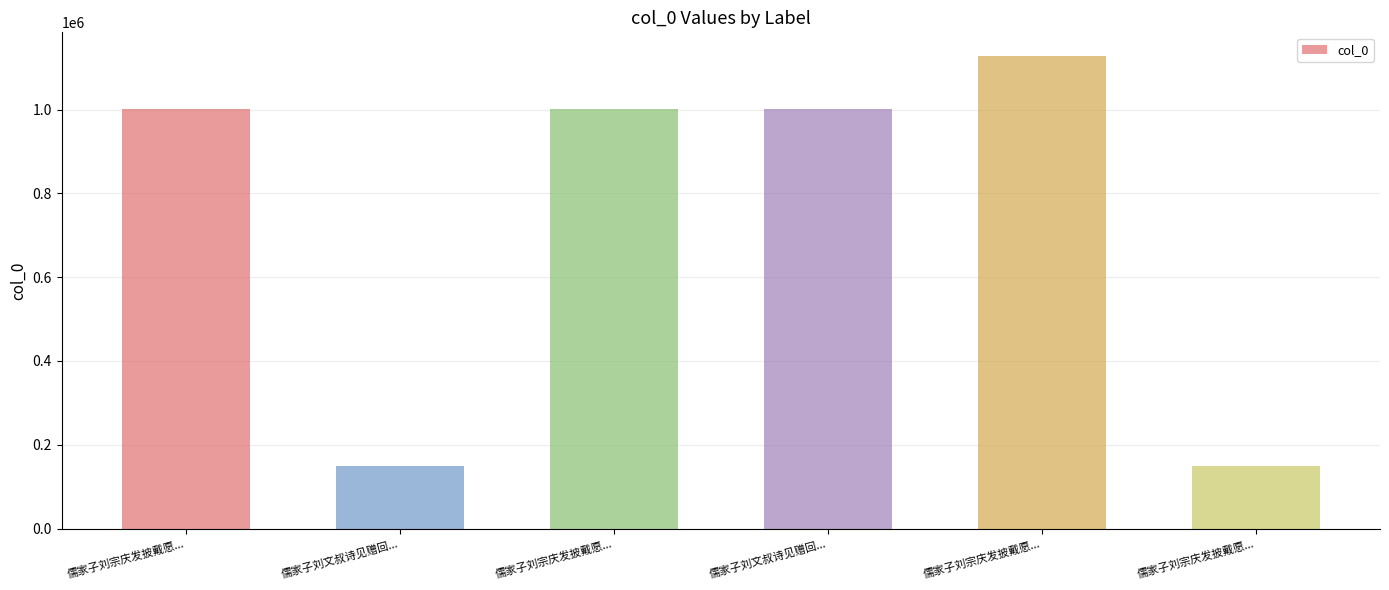

Does the chart contain any negative values?

No